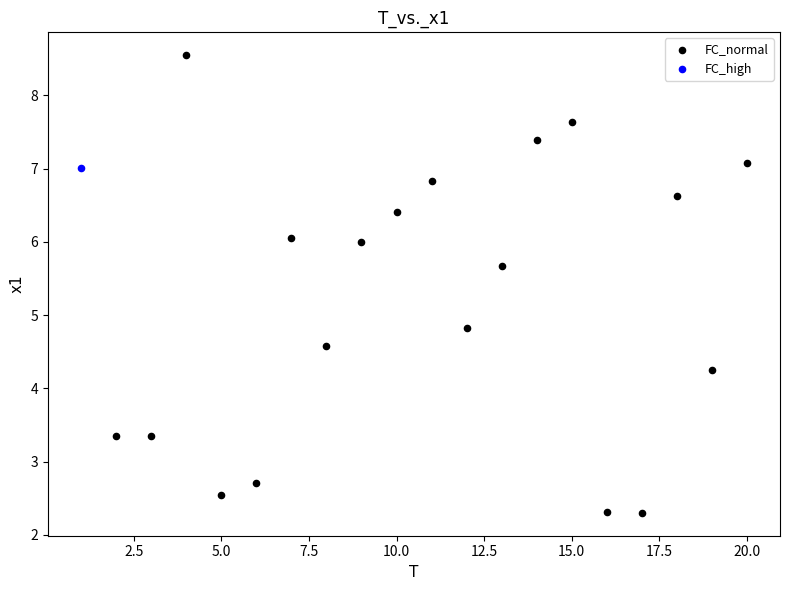

What are all the series names shown in the legend?

FC_normal, FC_high